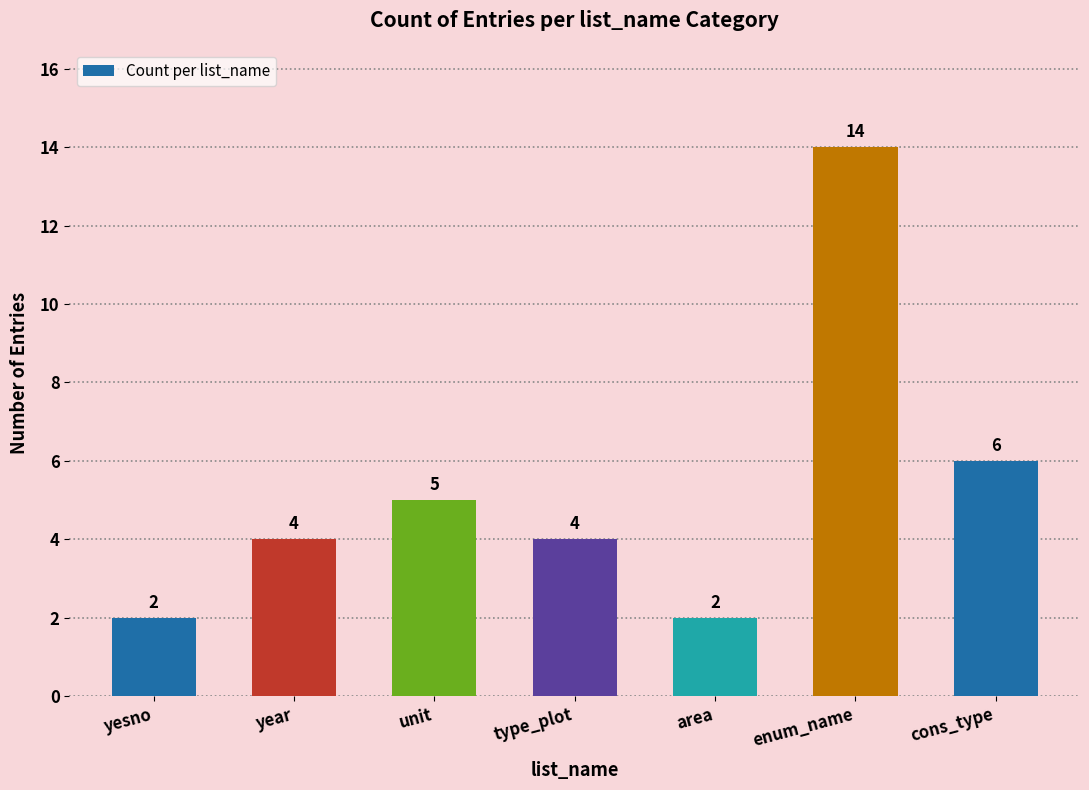

Where is the data nearest to the value 8?

cons_type